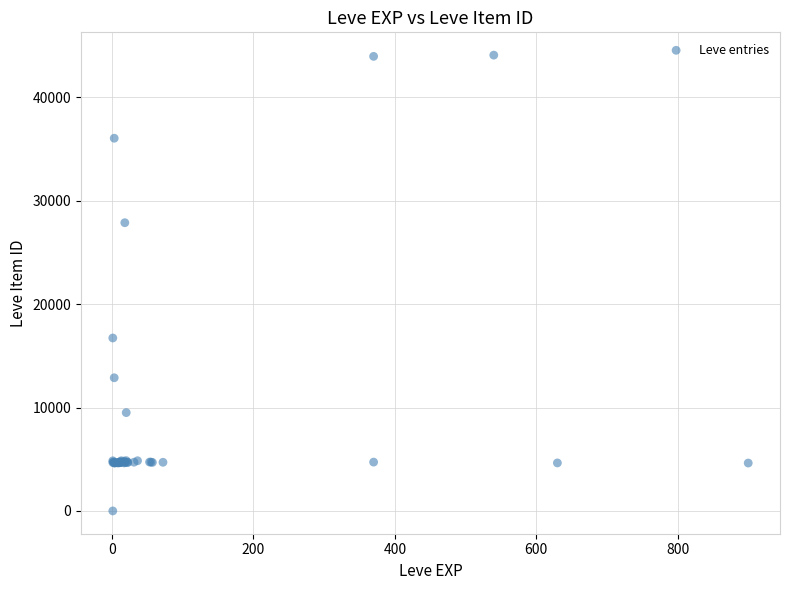

What Y value in the scatter plot is closest to 22050?

16734